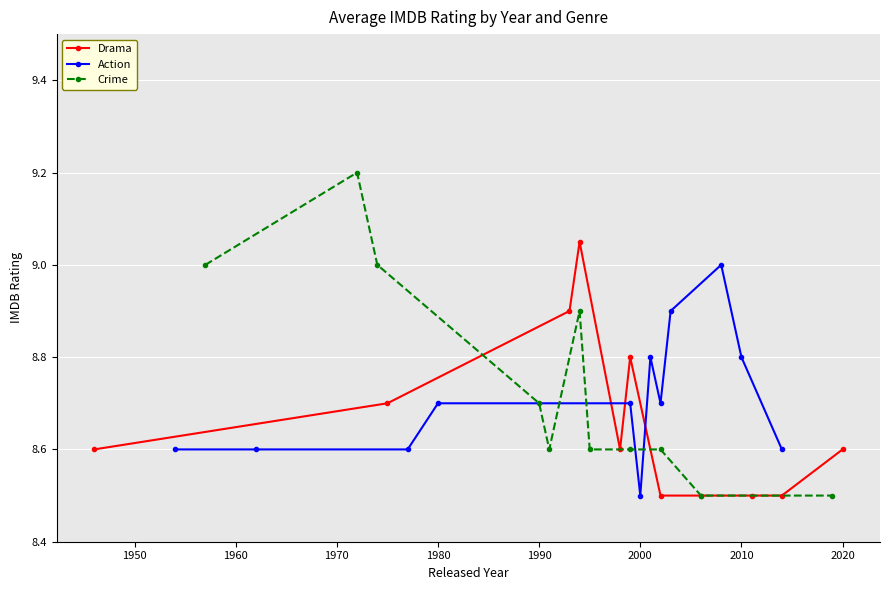

Is the value of Action at 1974 greater than the value of Crime at 1993?

Yes